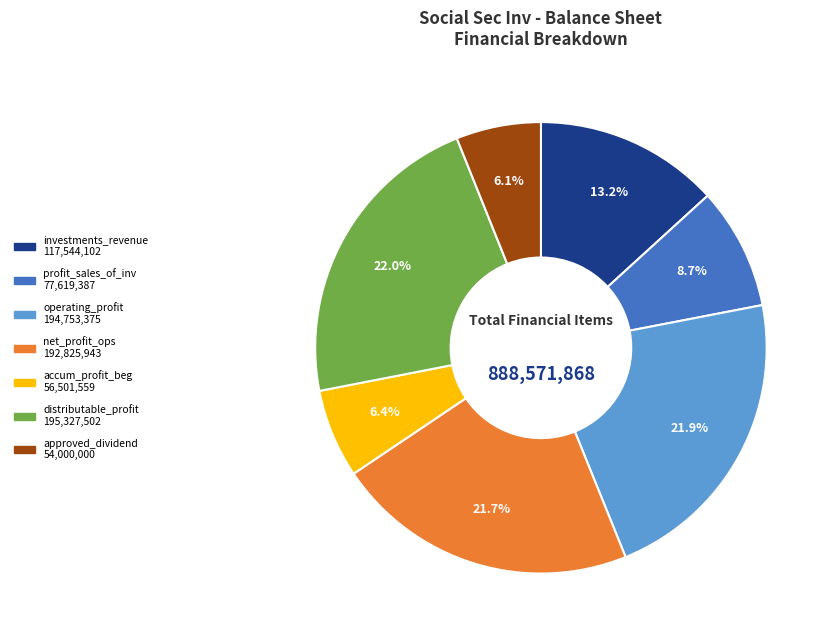

How many segments does this pie chart have?

7